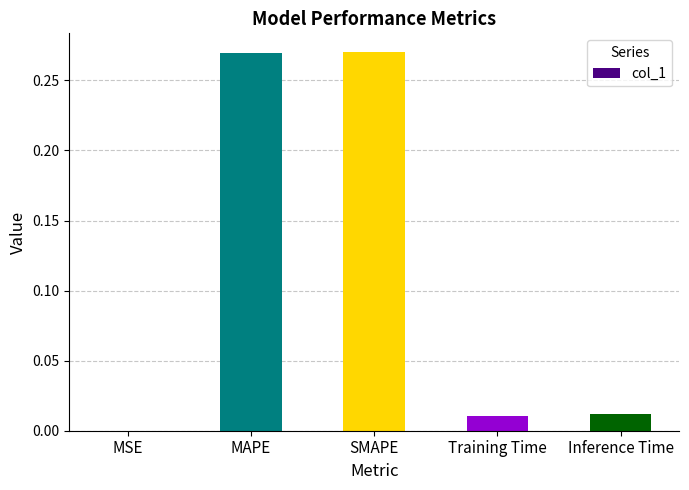

How many categories are shown in the chart?

5